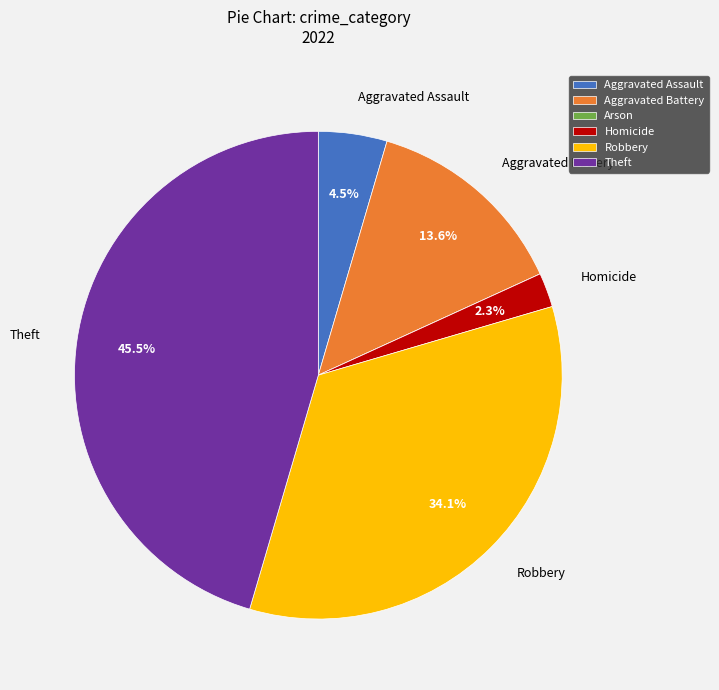

Between Aggravated Assault and Homicide, which is larger?

Aggravated Assault